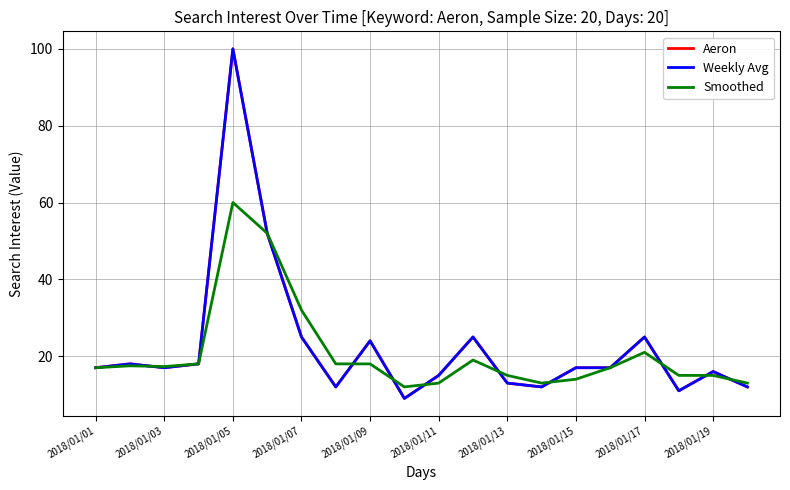

What is the sum of all Aeron values?

455.0